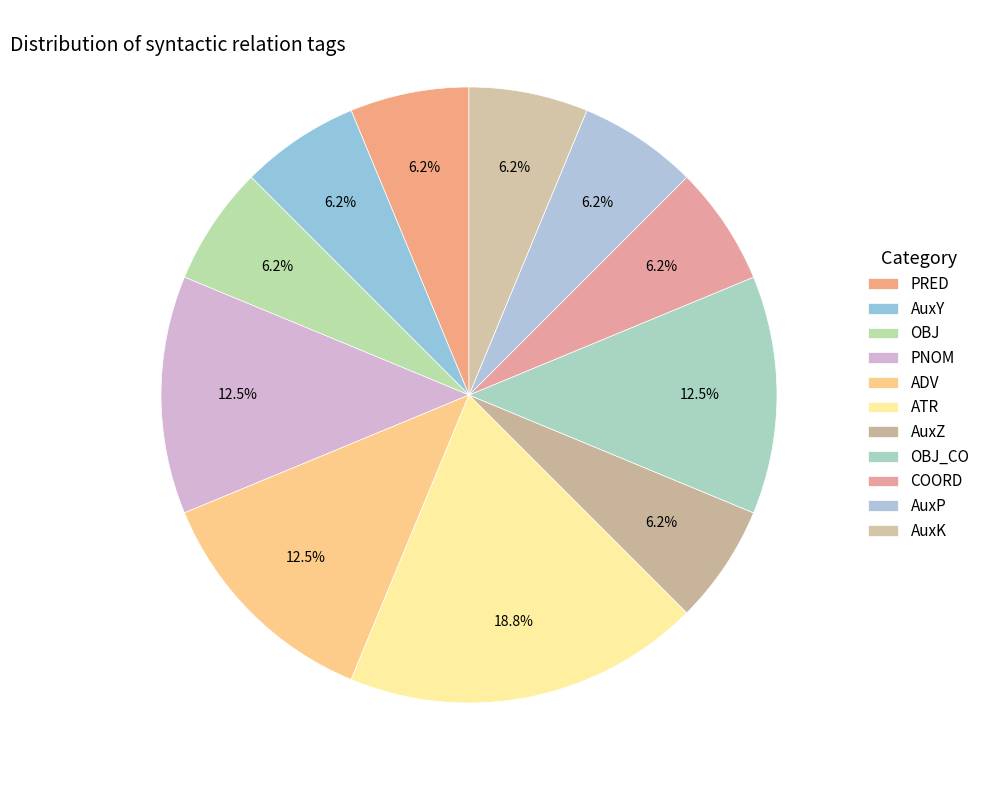

Count the number of slices in the pie.

11